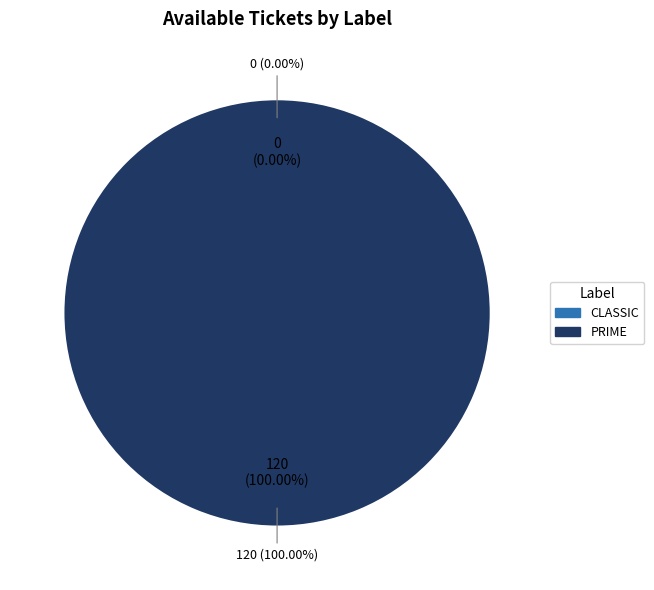

What percentage is the PRIME slice, to the nearest percent?

100%